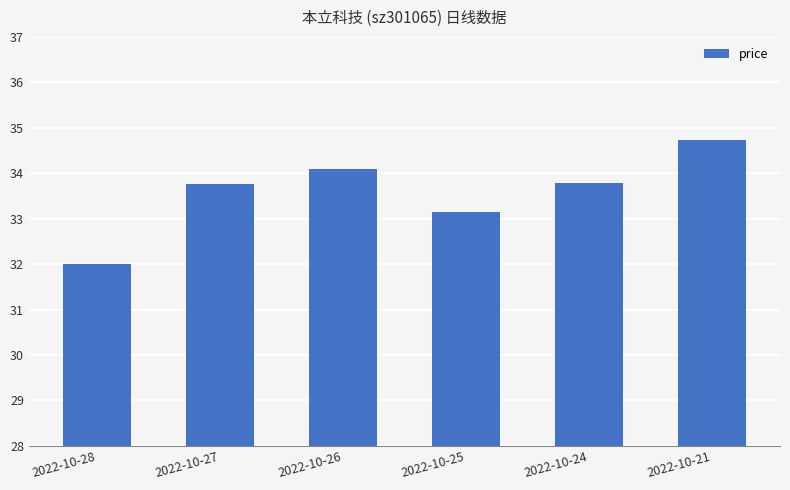

How many series are shown in this chart?

1